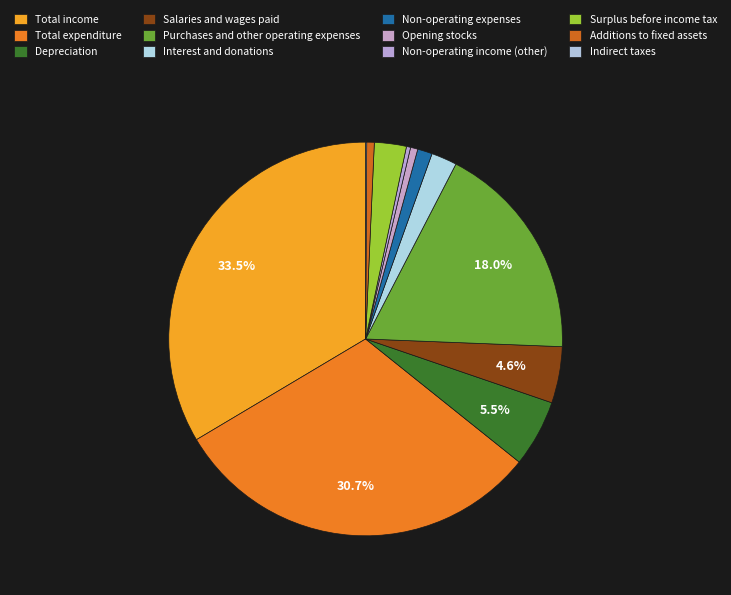

How many segments does this pie chart have?

12